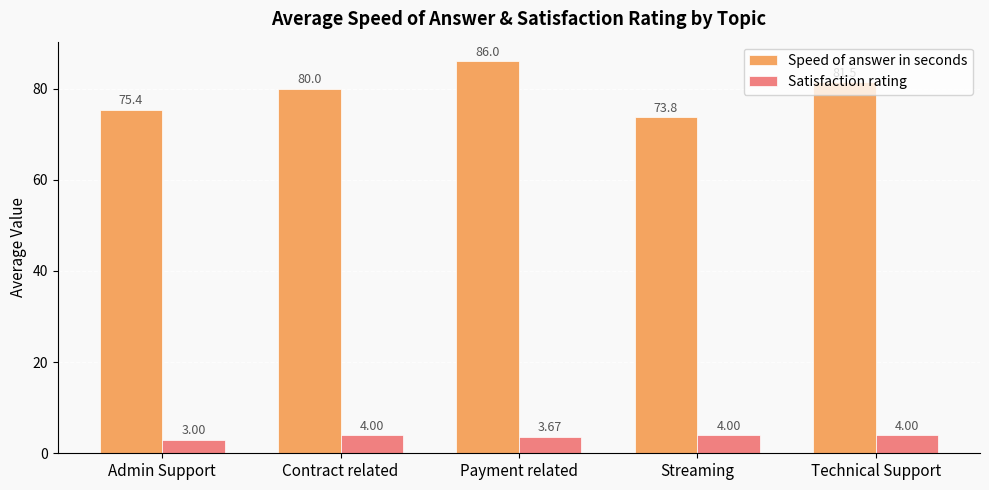

Where is Speed of answer in seconds nearest to the value 79?

Contract related